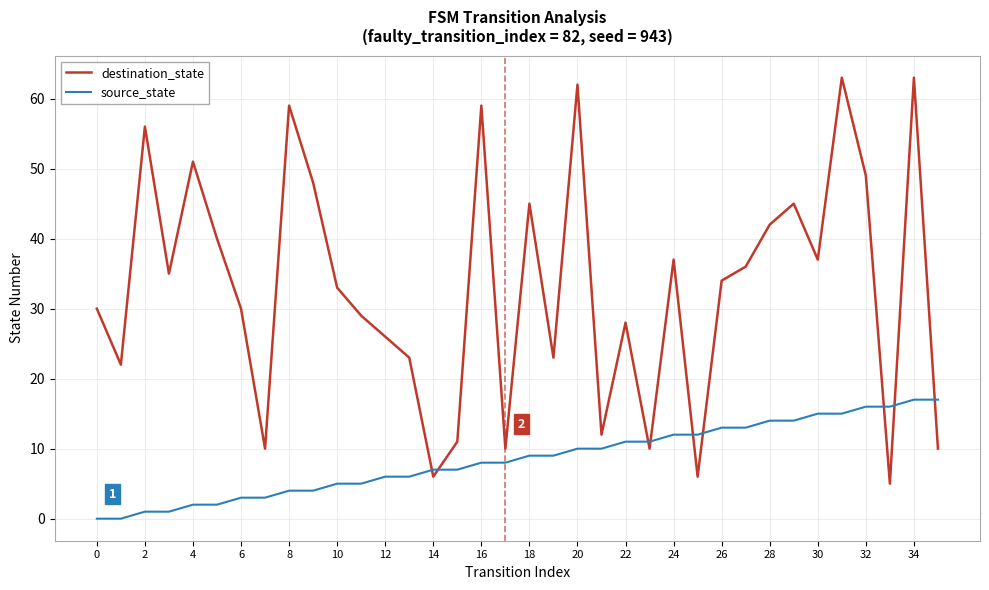

What is the greatest value displayed?

63